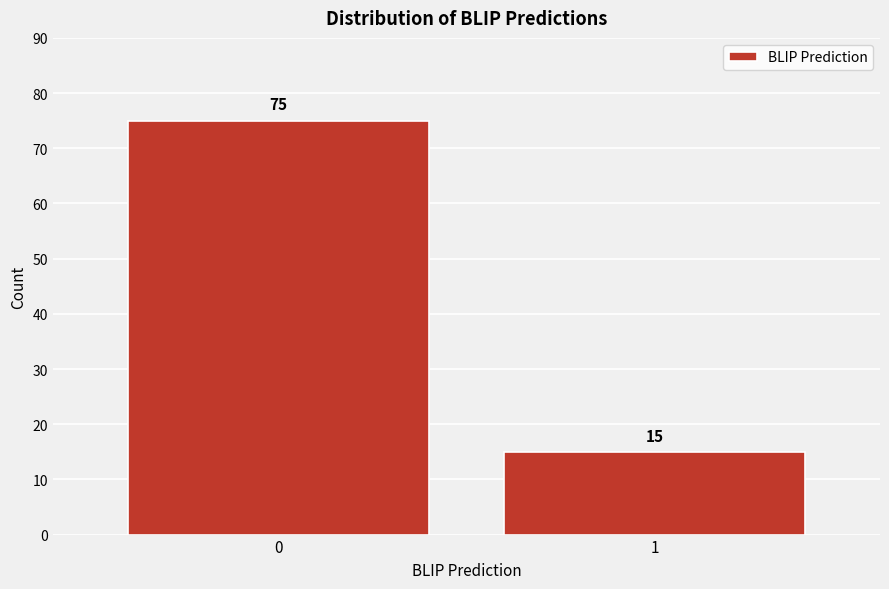

Reading right to left, list all the values displayed in this chart.

15	75